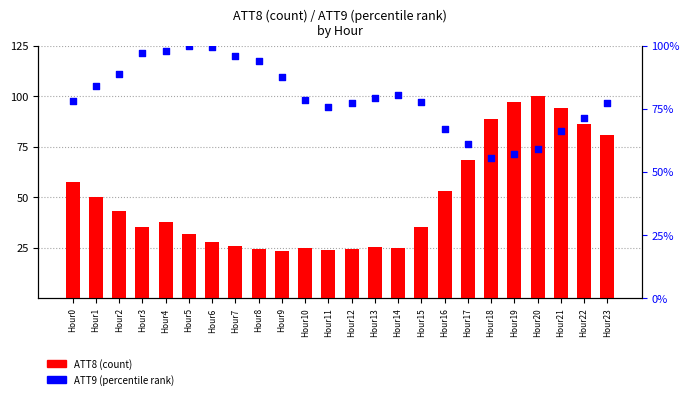

Is the value of ATT8 (count) at Hour12 greater than the value of ATT9 (percentile rank) at Hour14?

No